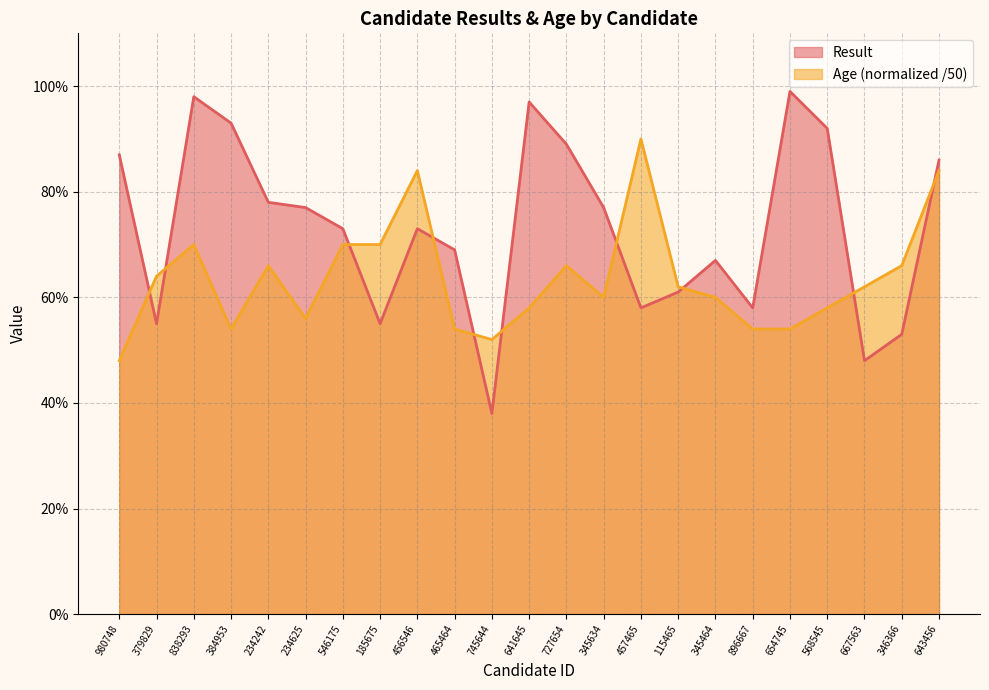

What is the value of the Age point at the 22nd from the left?

0.7